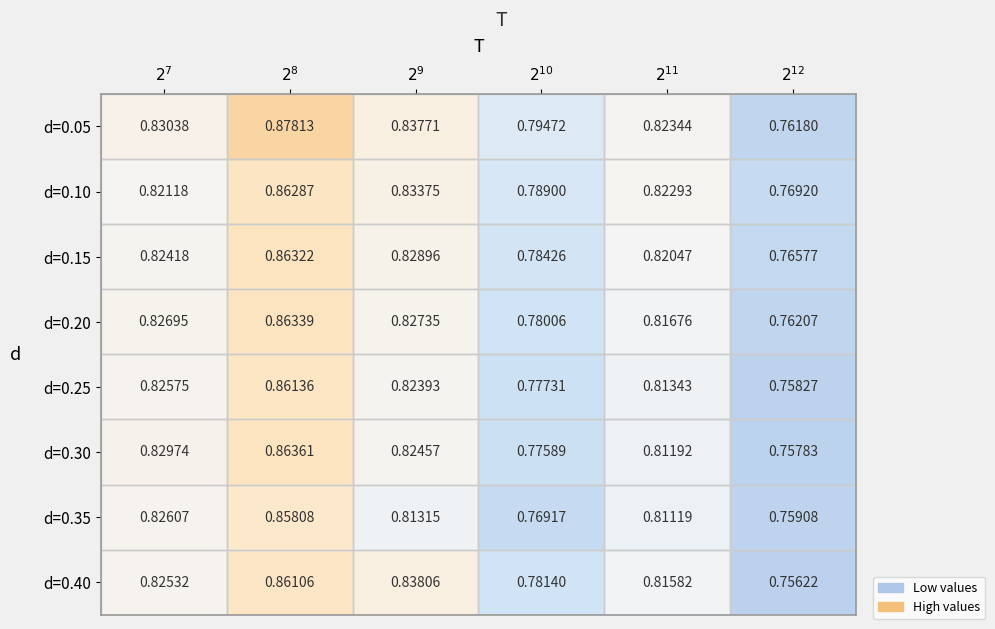

At how many categories does at least one series exceed 0?

6